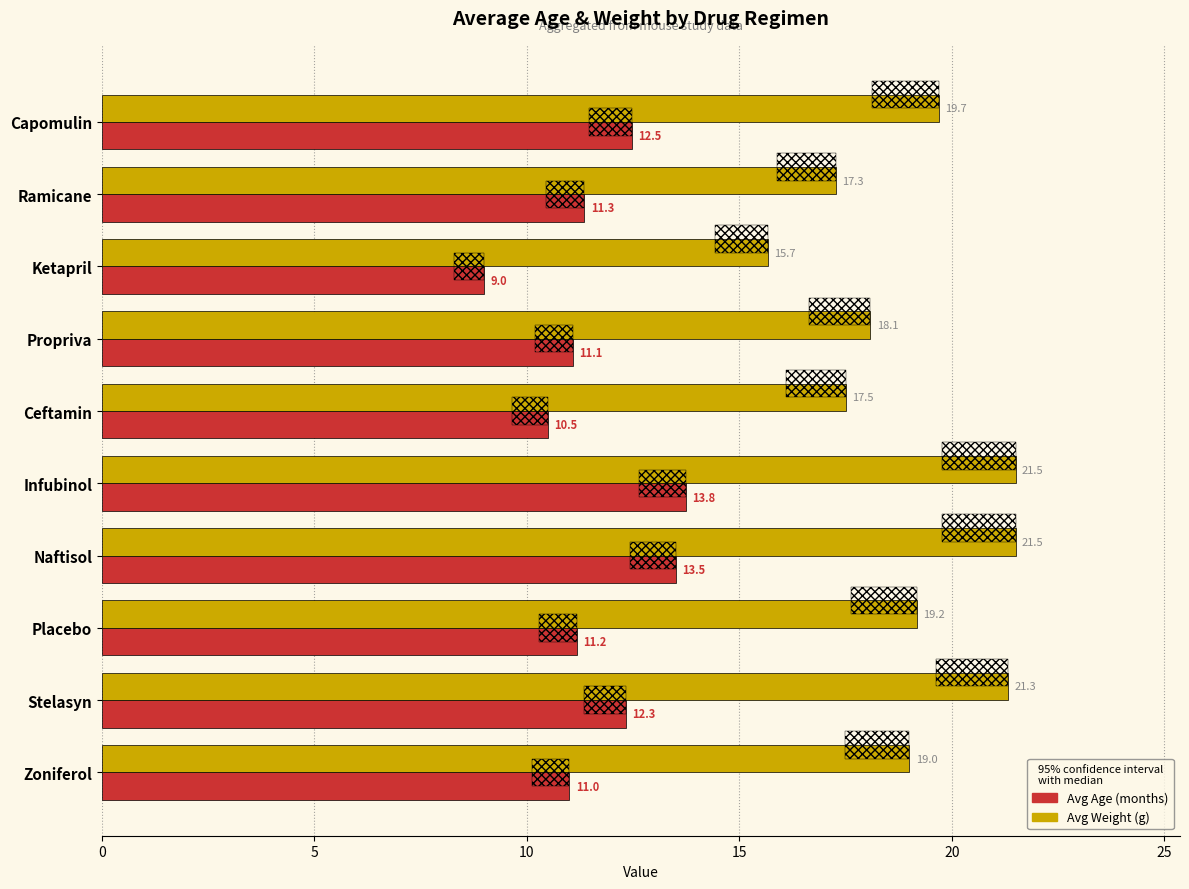

Are the bars horizontal?

Yes